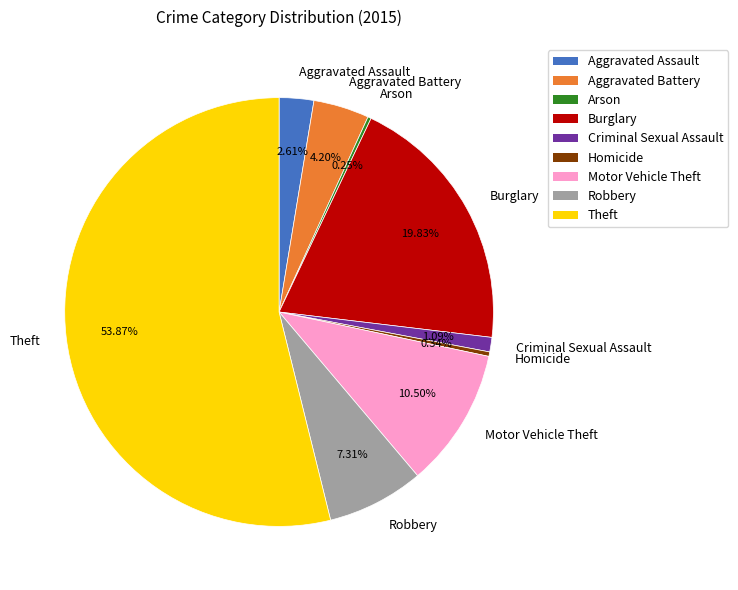

Which category has the biggest portion of the pie?

Theft